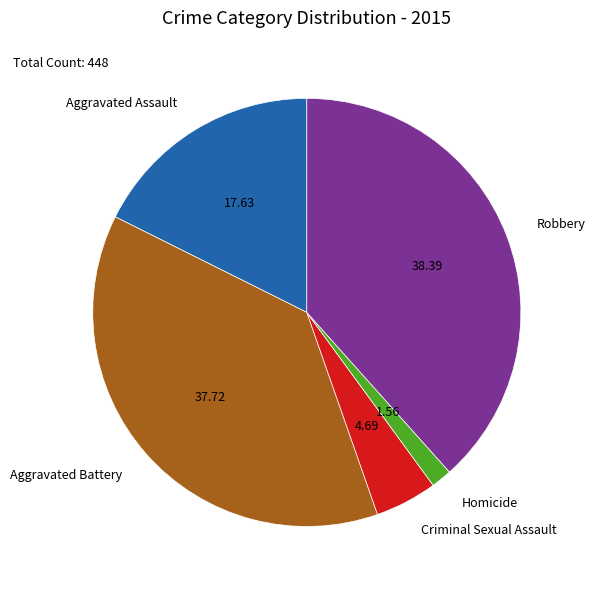

How many segments does this pie chart have?

5